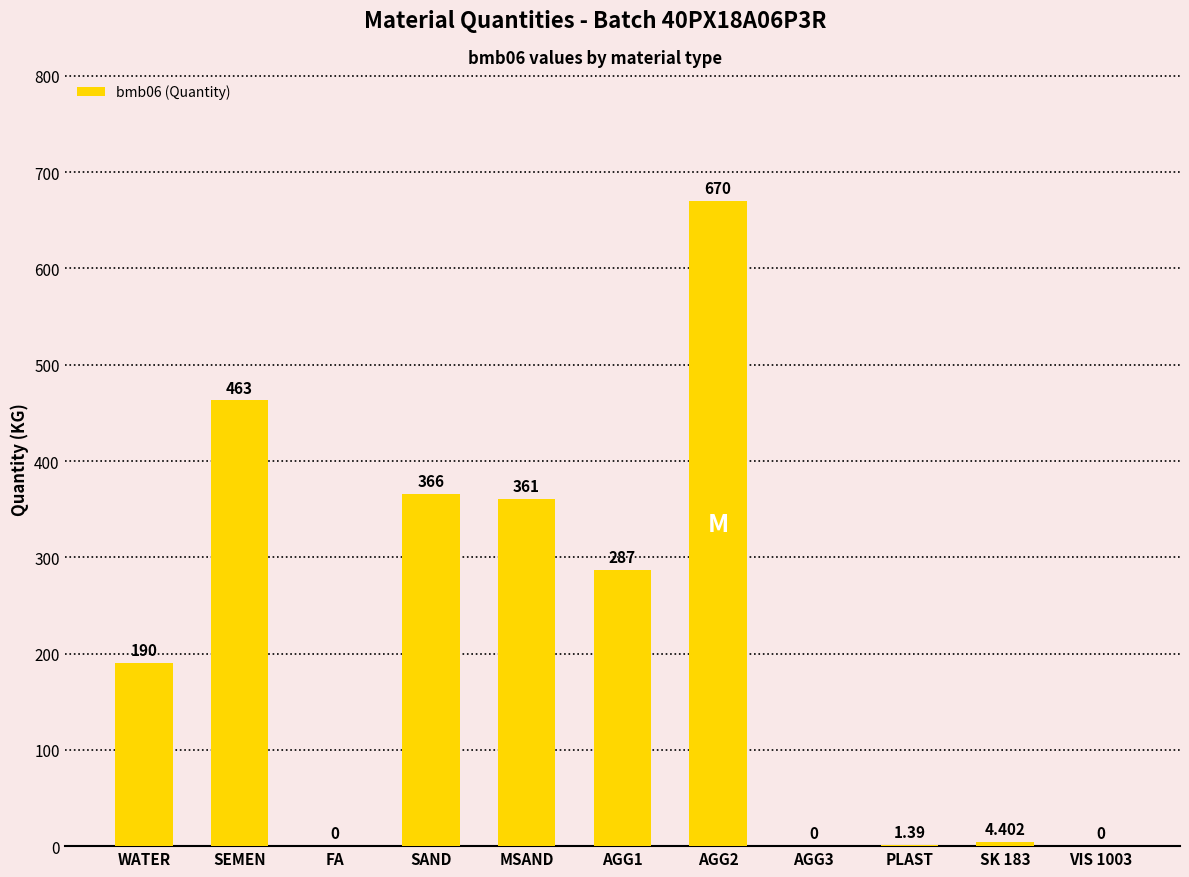

Are the bars horizontal?

No